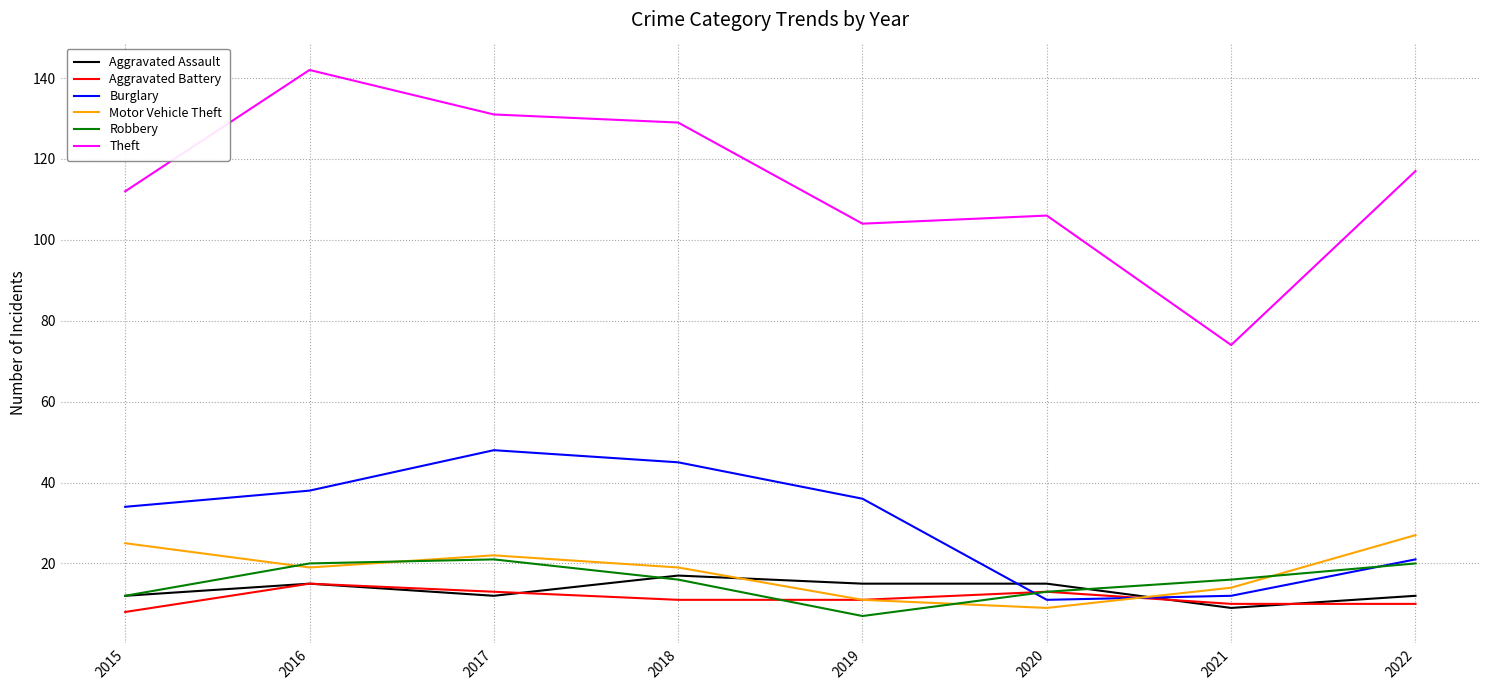

What are all the series names shown in the legend?

Aggravated Assault, Aggravated Battery, Burglary, Motor Vehicle Theft, Robbery, Theft